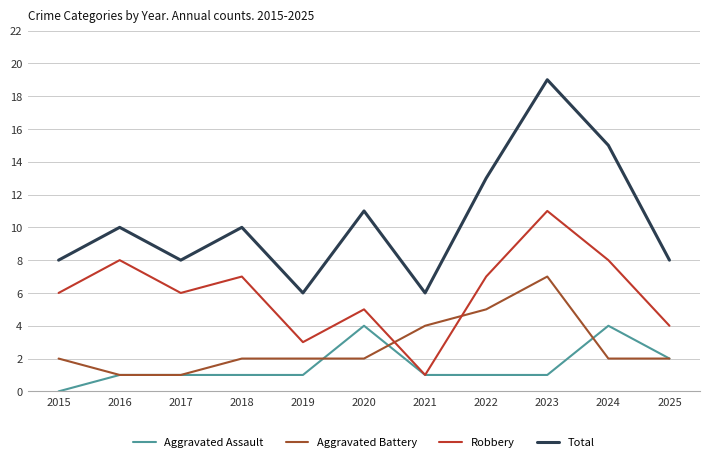

In Robbery, how many points are lower than both neighbors (excluding endpoints)?

3